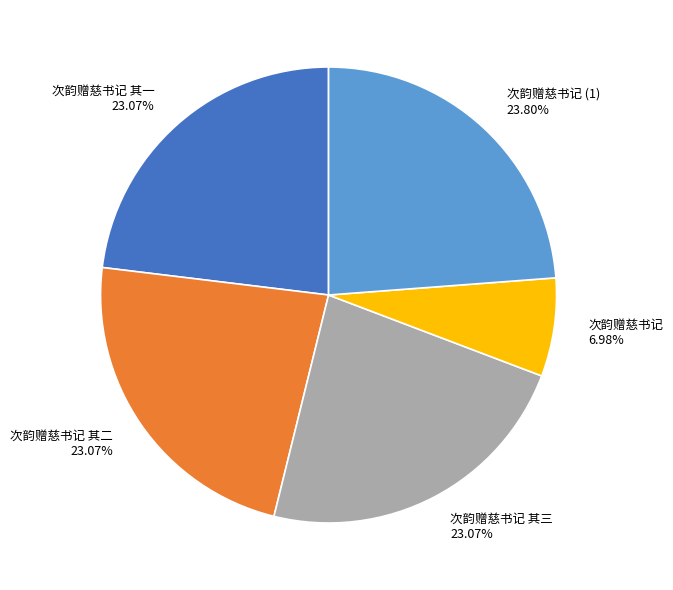

Is it true that 次韵赠慈书记 is 12% of the pie?

False